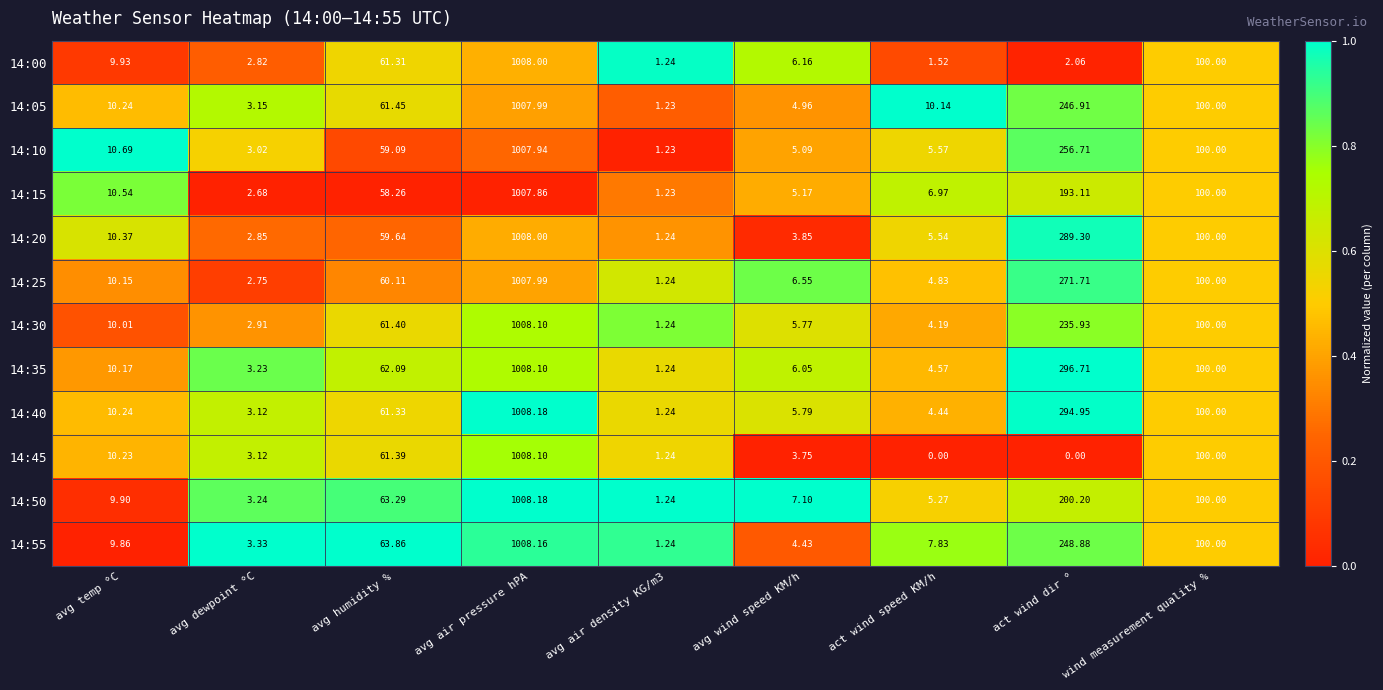

At which category does the chart reach its peak across all series?

avg air pressure hPA